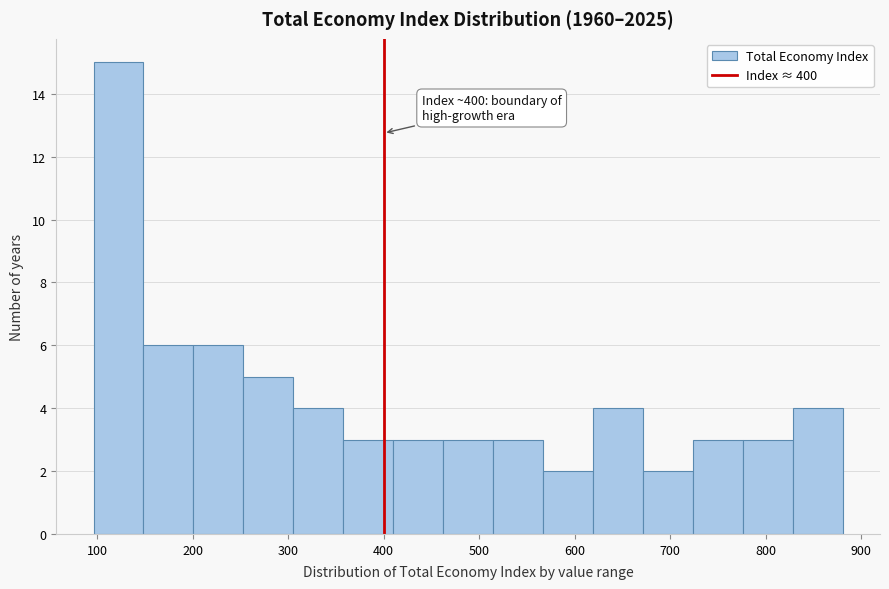

Which range on the x-axis has the tallest bar?

100 to 150